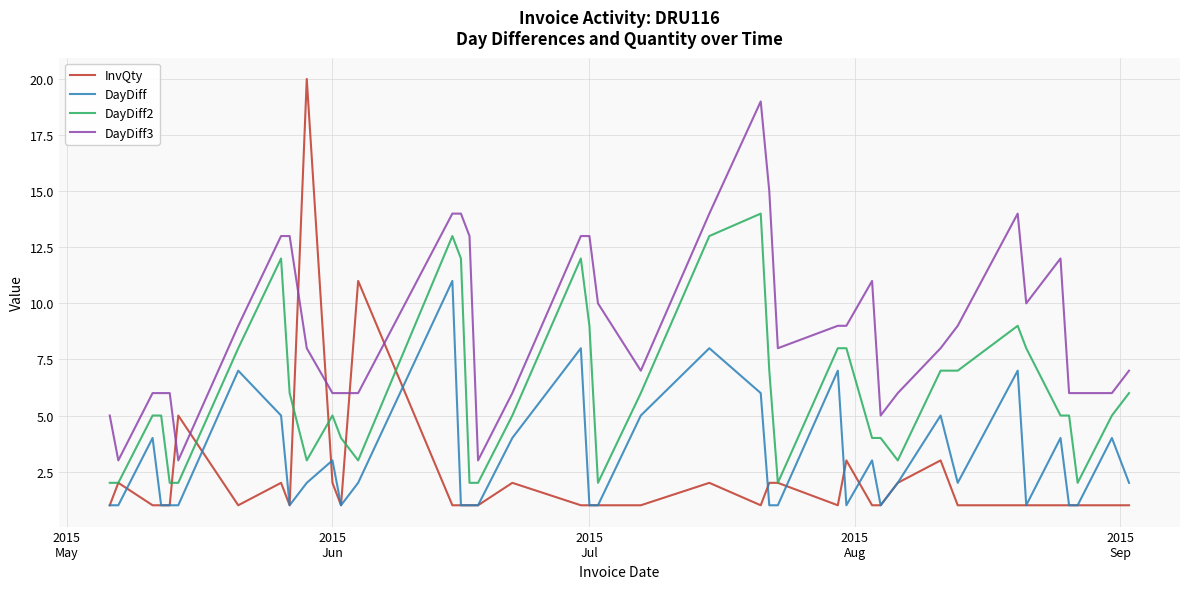

Which series has the largest total across all categories?

DayDiff3